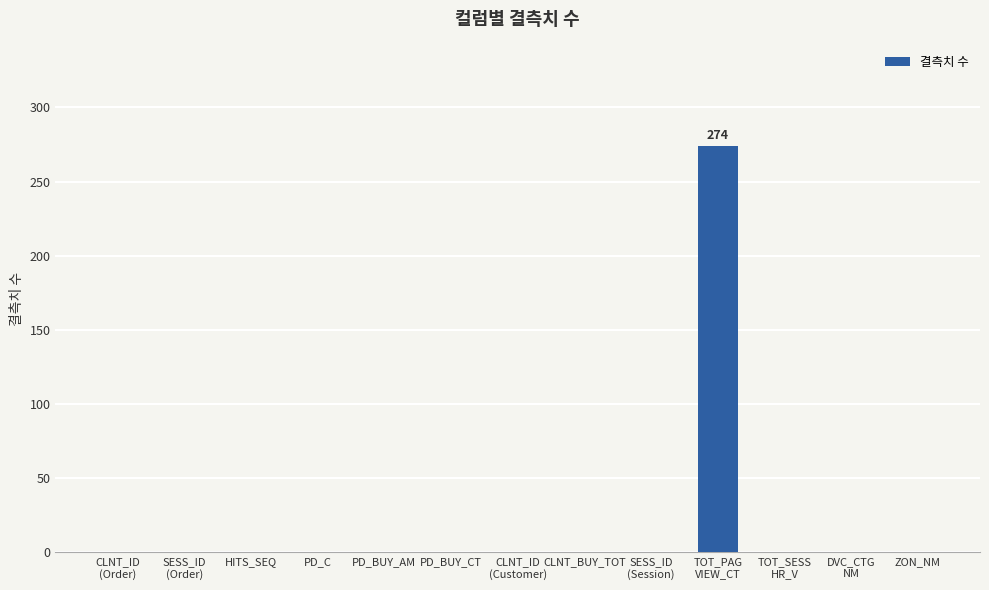

Reading left to right, list all the values displayed in this chart.

CLNT_ID
(Order)=0	SESS_ID
(Order)=0	HITS_SEQ=0	PD_C=0	PD_BUY_AM=0	PD_BUY_CT=0	CLNT_ID
(Customer)=0	CLNT_BUY_TOT=0	SESS_ID
(Session)=0	TOT_PAG
VIEW_CT=274	TOT_SESS
HR_V=0	DVC_CTG
NM=0	ZON_NM=0